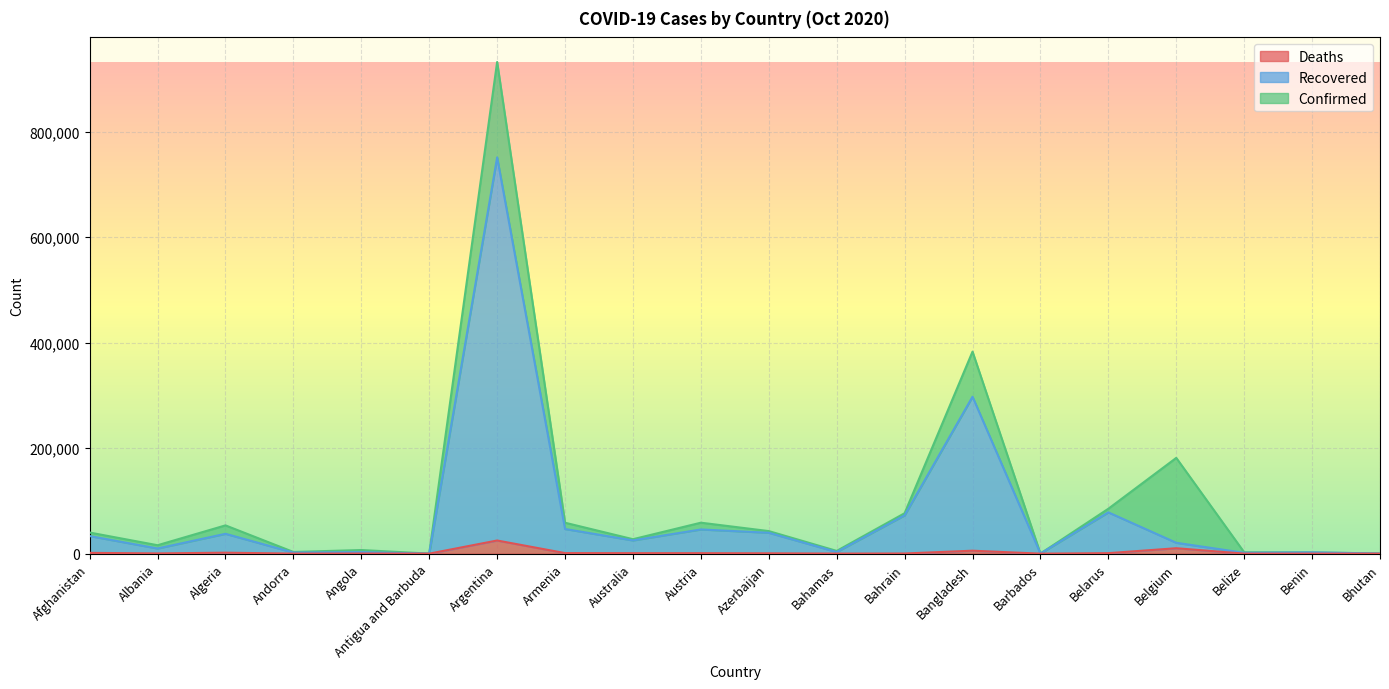

Is the value of Recovered at Armenia greater than the value of Confirmed at Afghanistan?

Yes